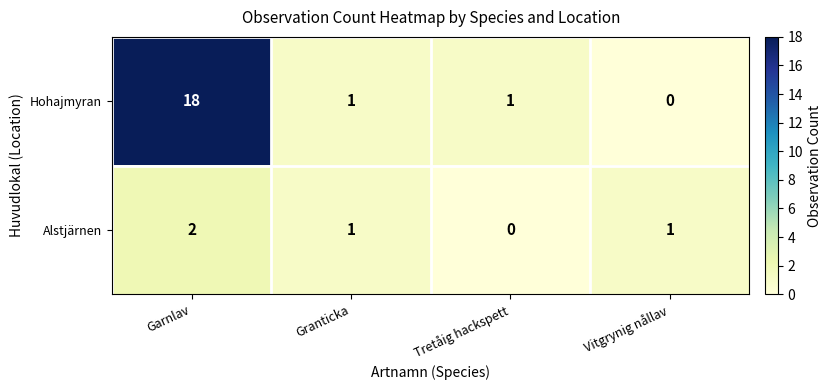

List the series in order of their peak value, lowest first.

Alstjärnen, Hohajmyran